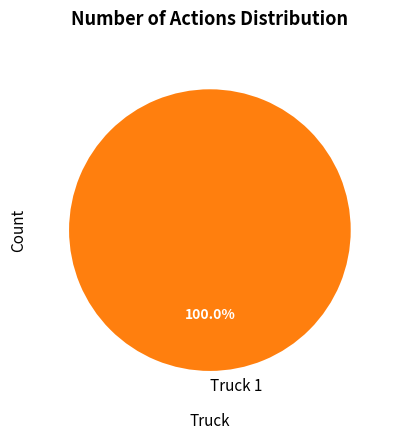

Is there any slice that represents more than half of the pie?

Yes